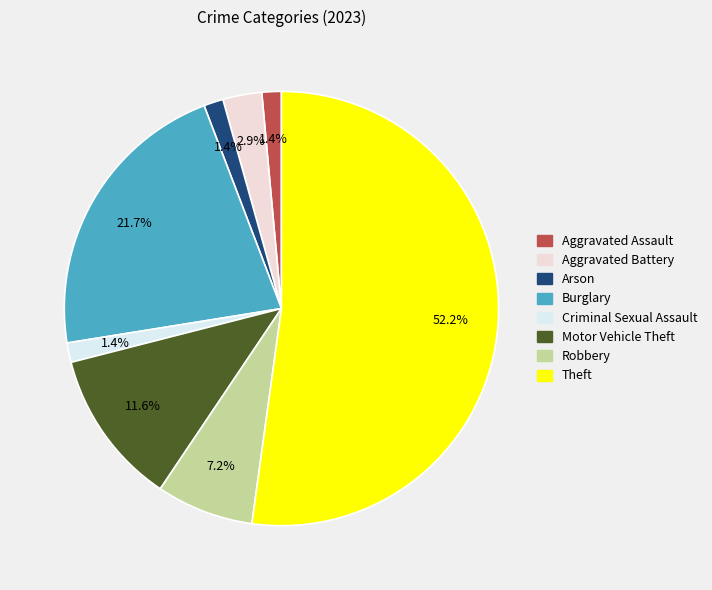

Combined, do Arson and Motor Vehicle Theft account for over 50%?

No